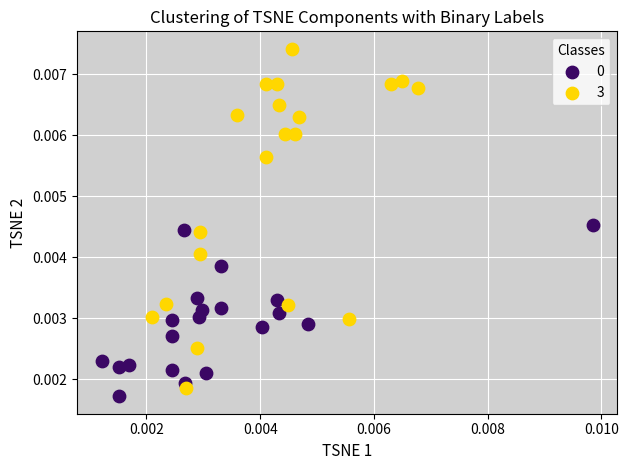

Which series contains the highest Y value?

3